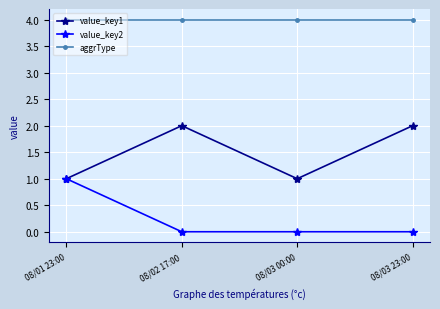

How many values in the value_key1 series are below 2?

2